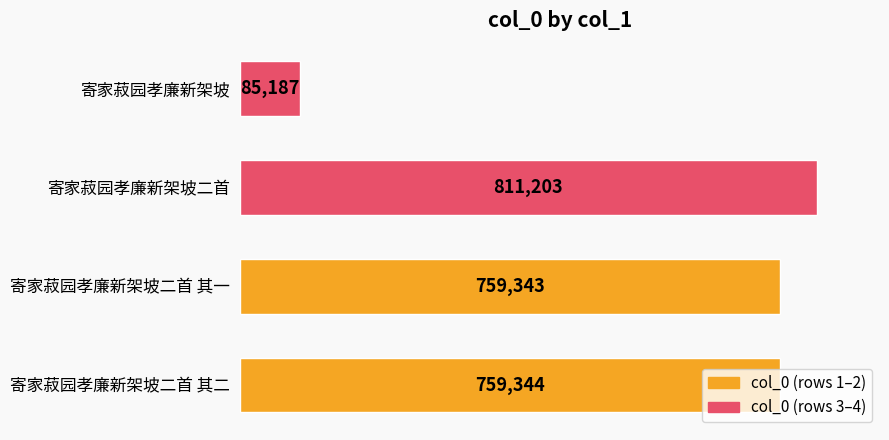

List the labels in order of value, largest first.

寄家菽园孝廉新架坡二首, 寄家菽园孝廉新架坡二首 其二, 寄家菽园孝廉新架坡二首 其一, 寄家菽园孝廉新架坡